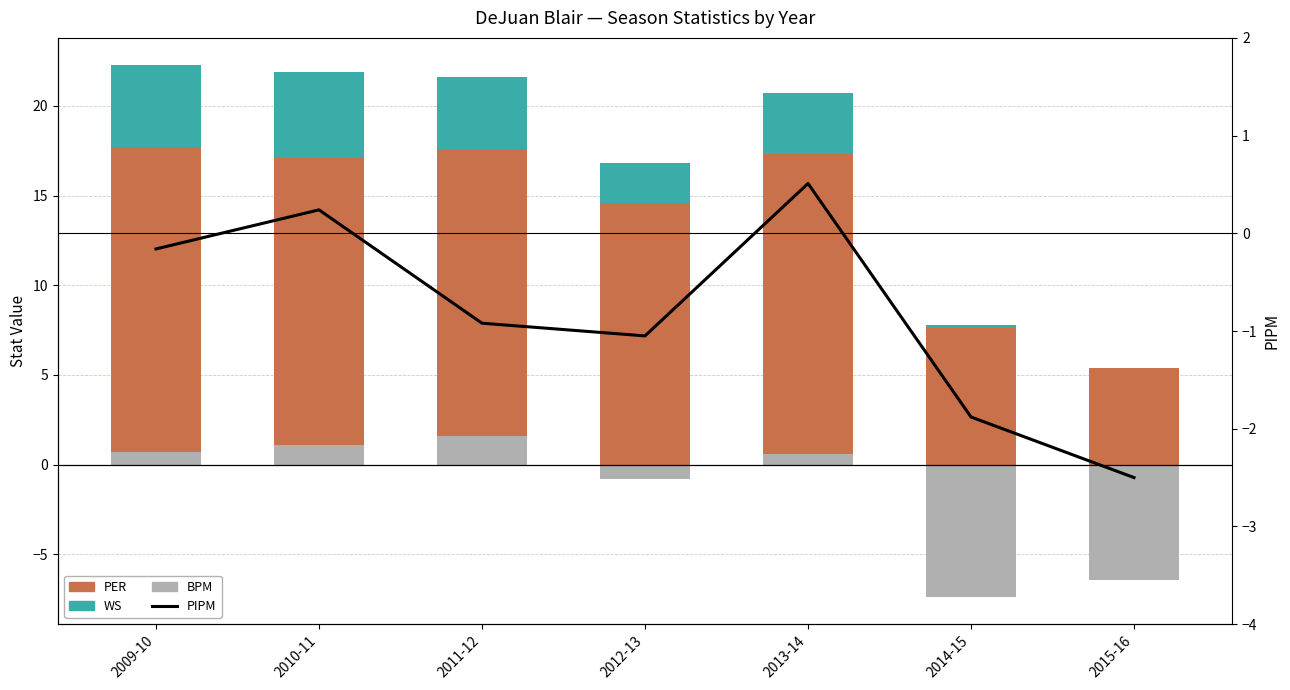

Is it true that WS equals 4.6 at 2009-10?

True